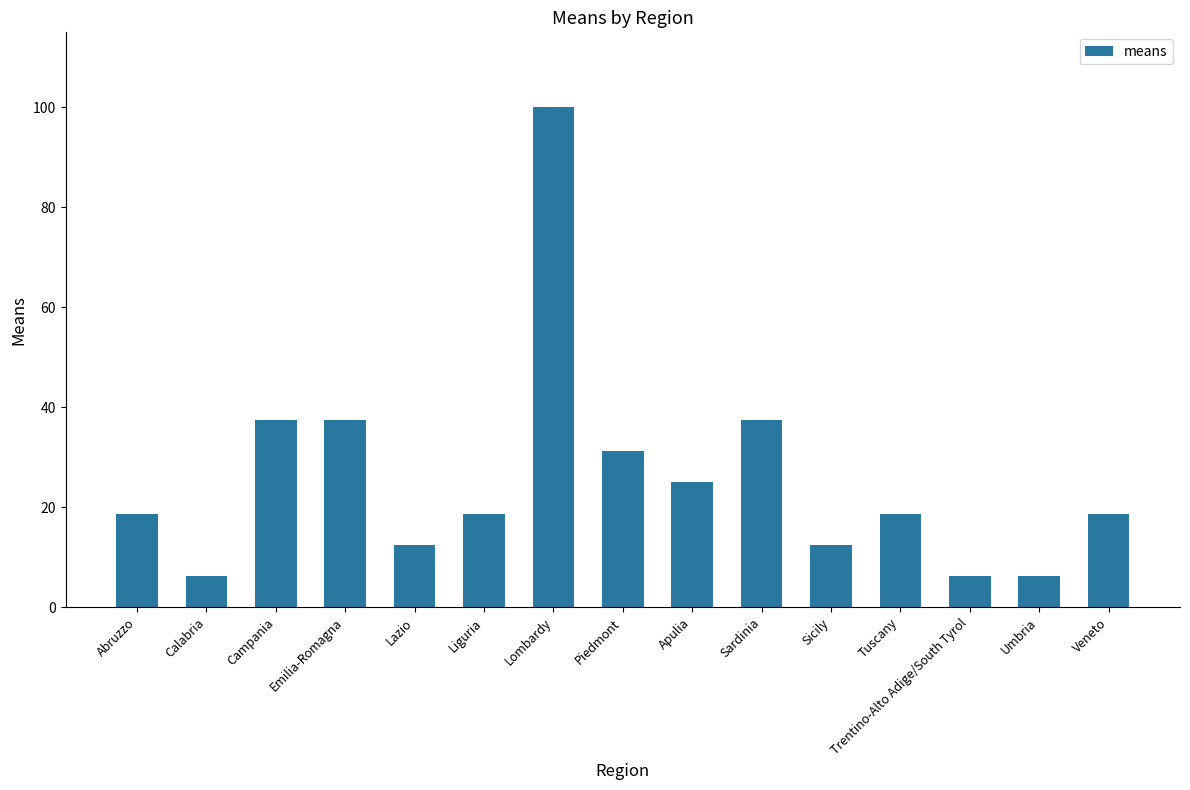

Is it true that the value at Sicily is 12.5?

True